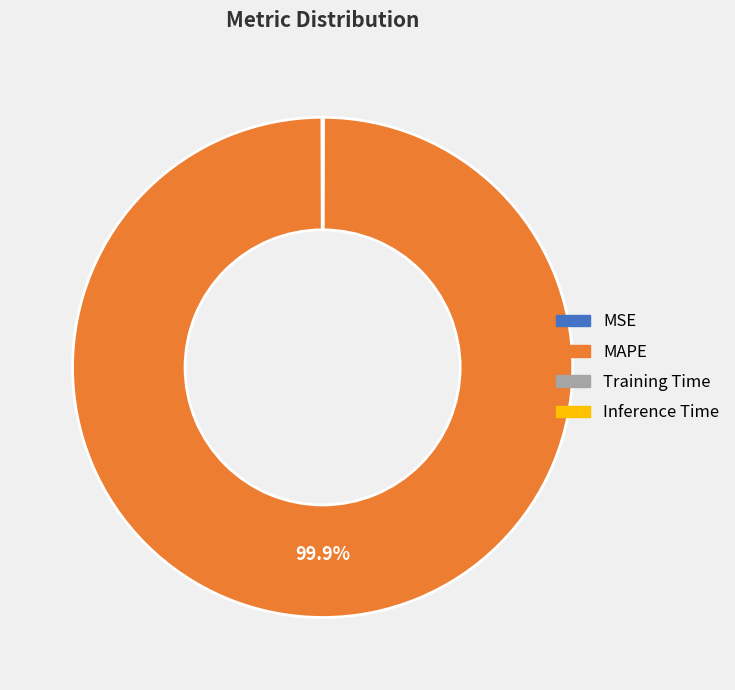

Which slice is the largest?

MAPE